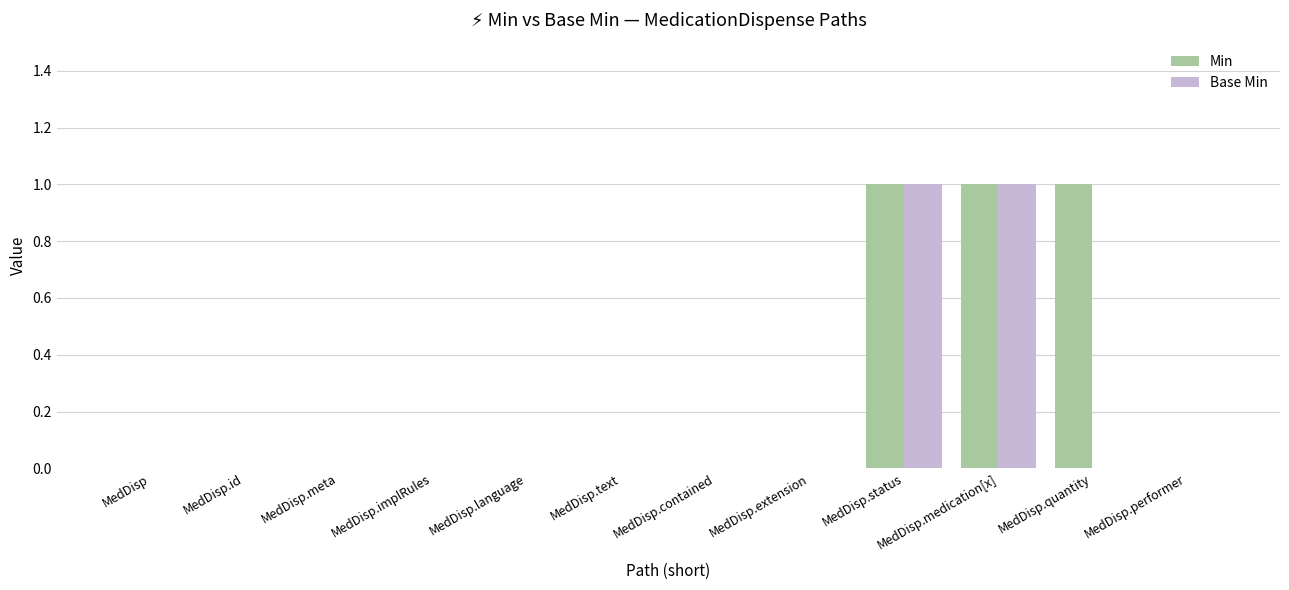

Is it true that Base Min equals 0 at MedDisp.implRules?

True